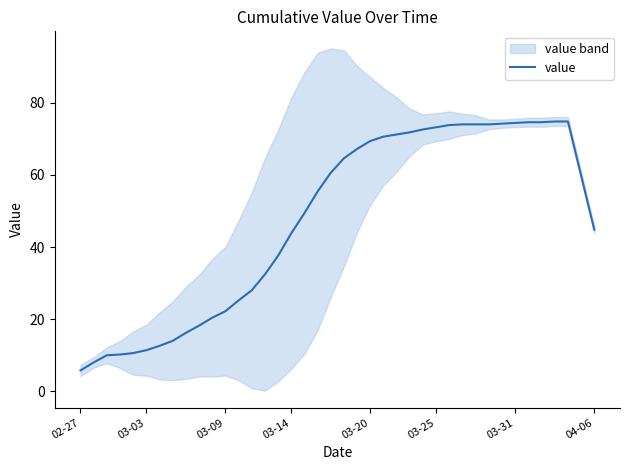

The value of value at 03-09 is 29.1. True or false?

False